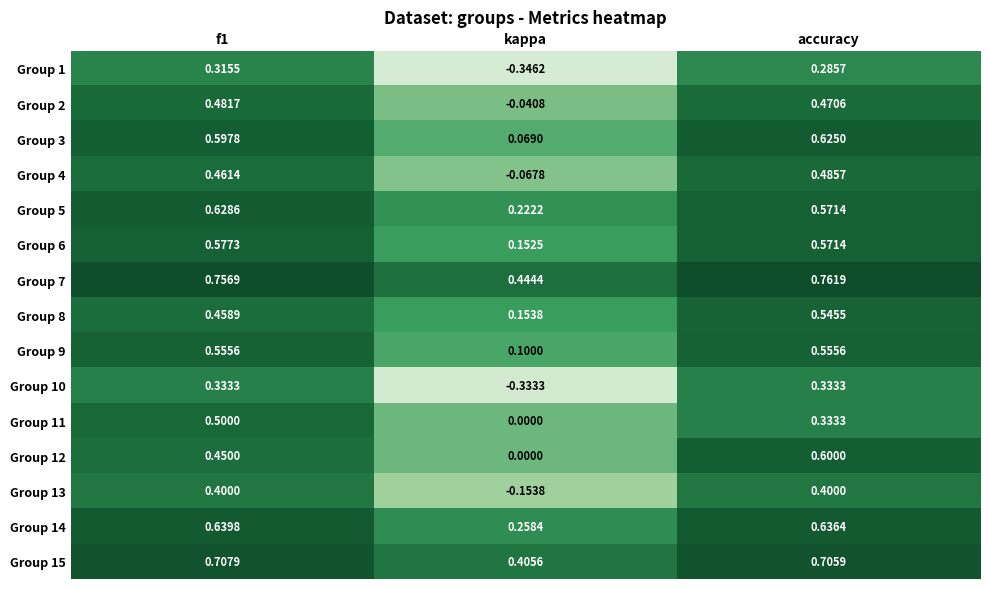

Is the value of Group 15 at accuracy greater than the value of Group 8 at accuracy?

Yes